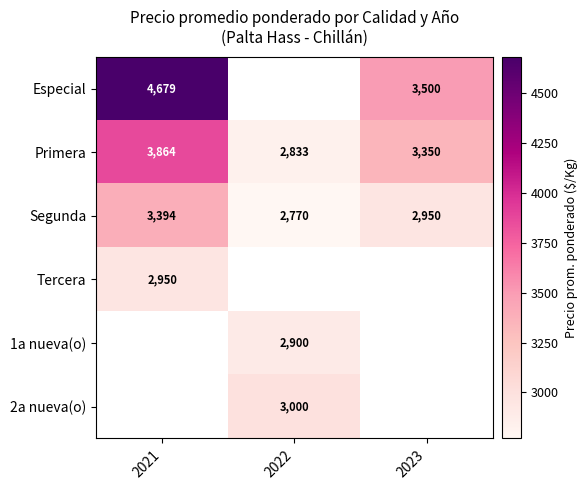

List the labels in order of Segunda value, largest first.

2021, 2023, 2022